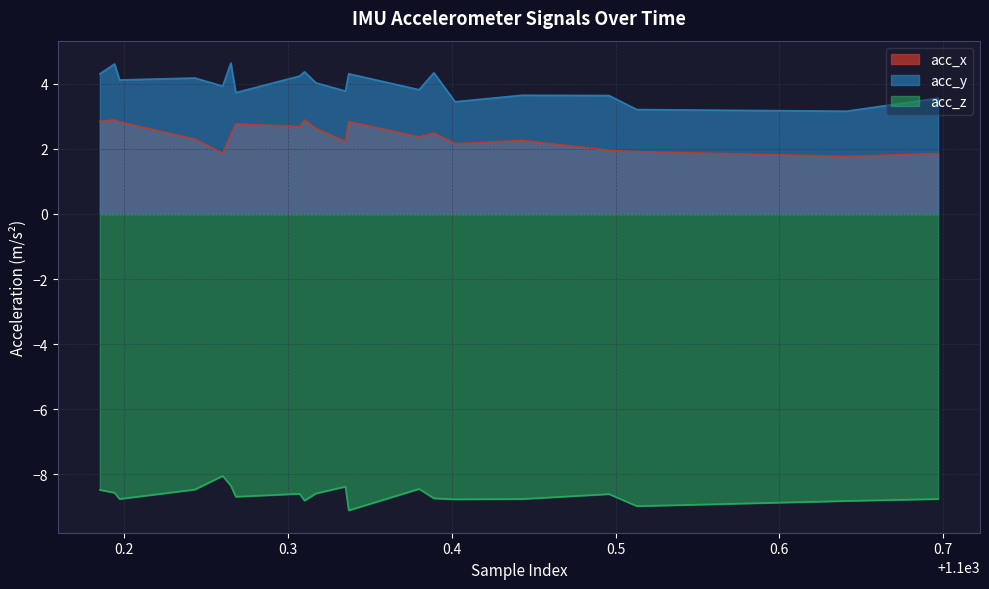

List the series in order of their peak value, highest first.

acc_y, acc_x, acc_z